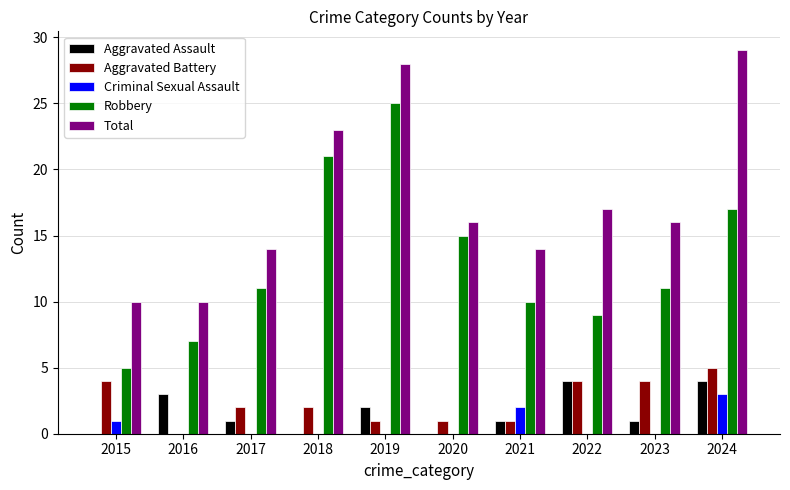

How many categories are shown in the chart?

10